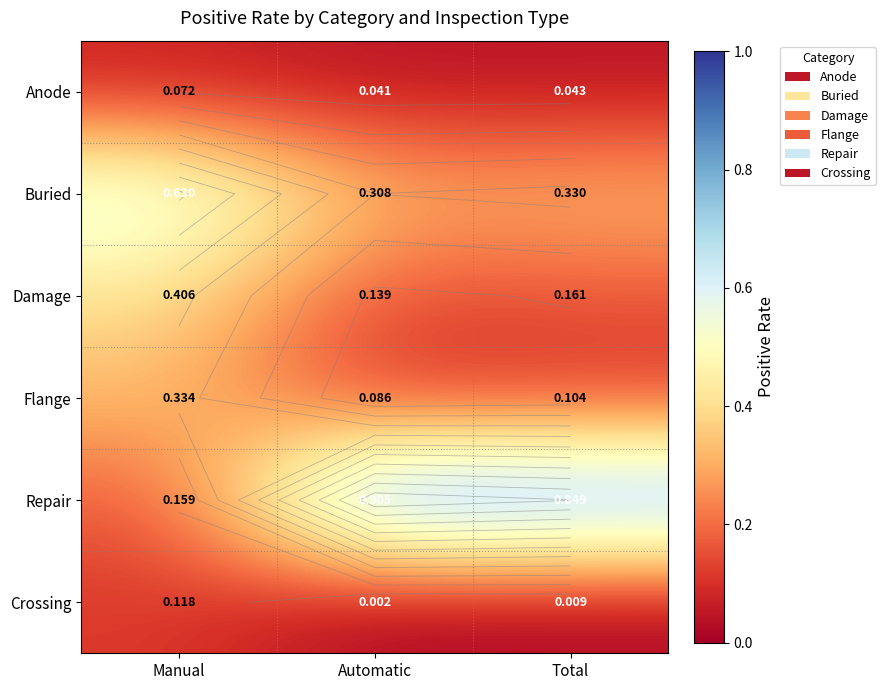

At which category is the sum across all series the highest?

Manual